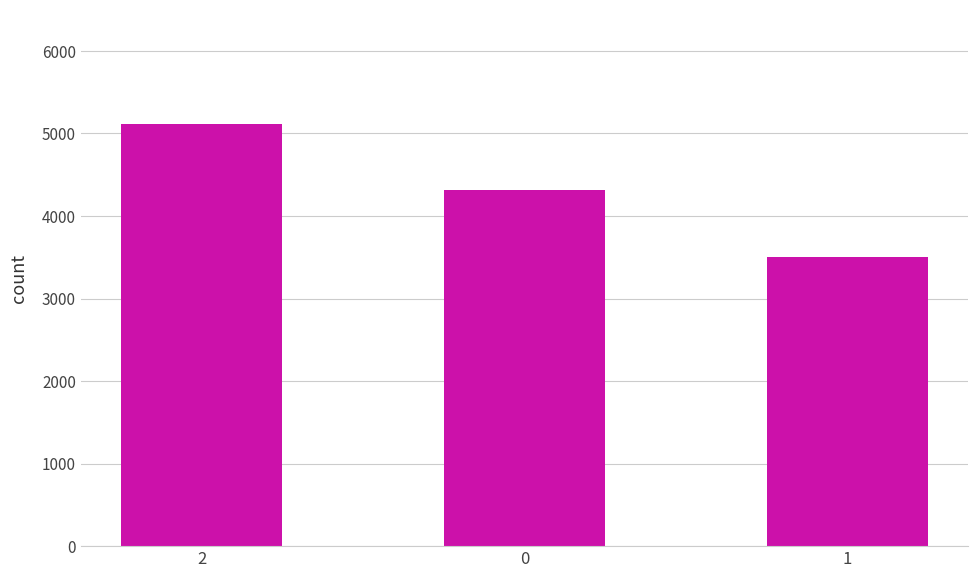

List the labels in order of value, largest first.

2, 0, 1